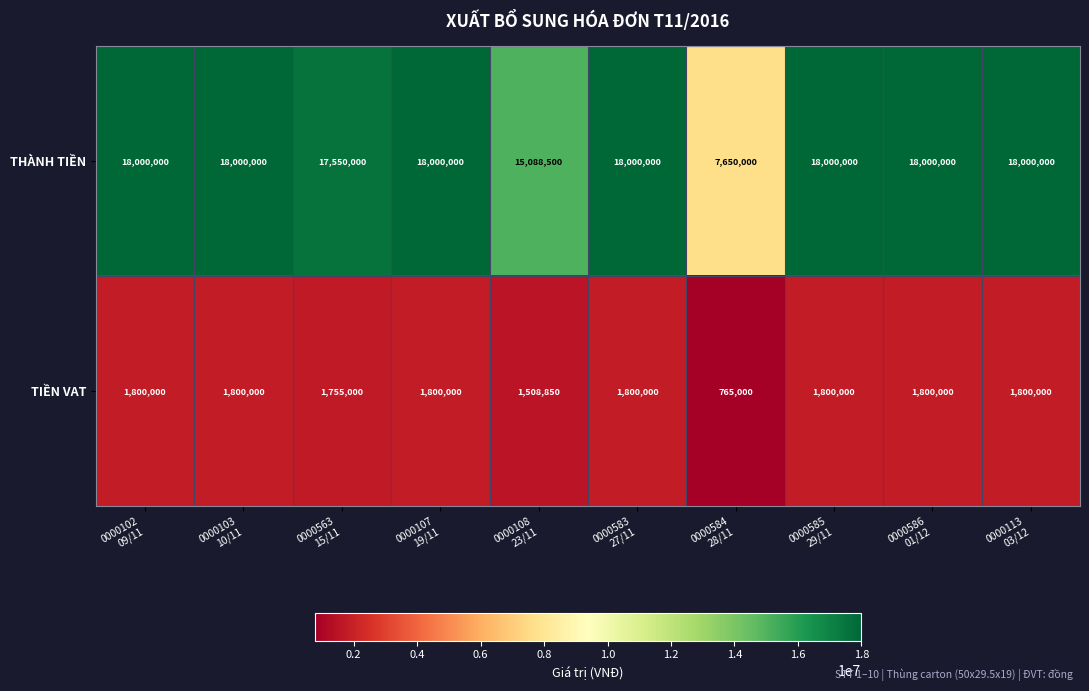

At how many categories does at least one series exceed 8163445?

9